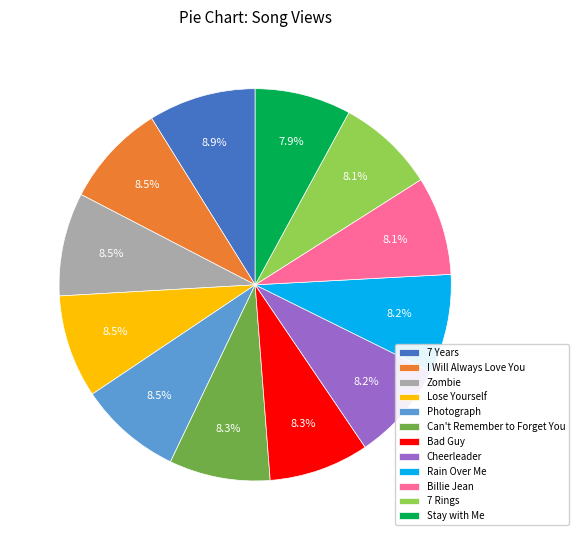

How many slices are in this pie chart?

12